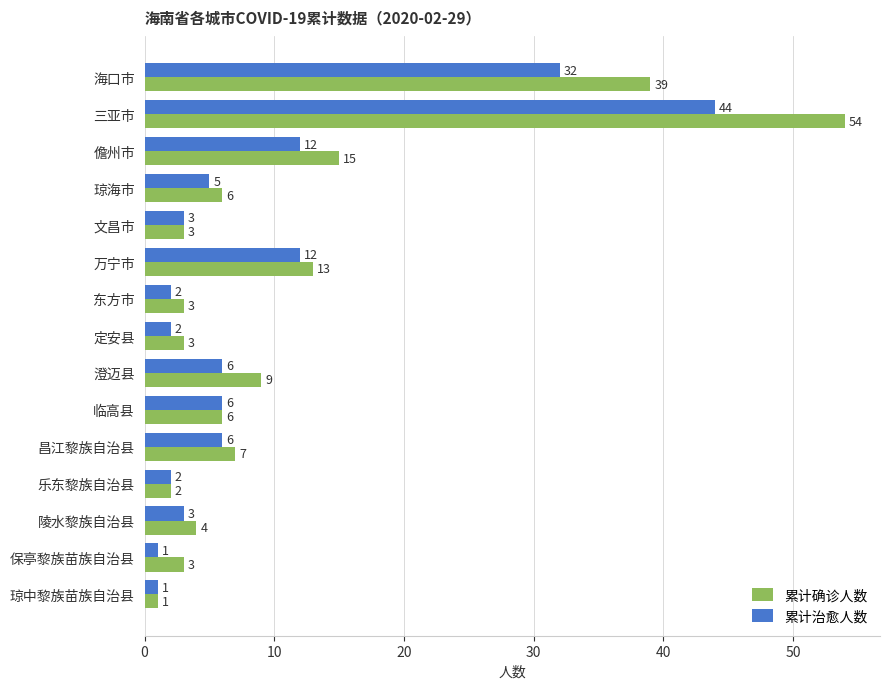

The 累计确诊人数 series shows 4 at 昌江黎族自治县. True or false?

False